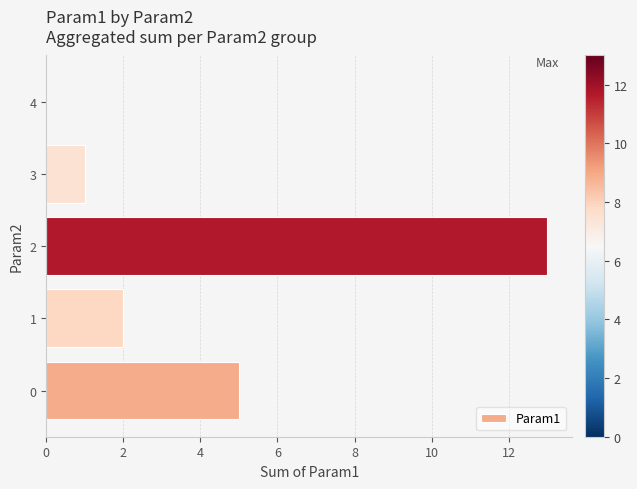

How many values are above zero?

4